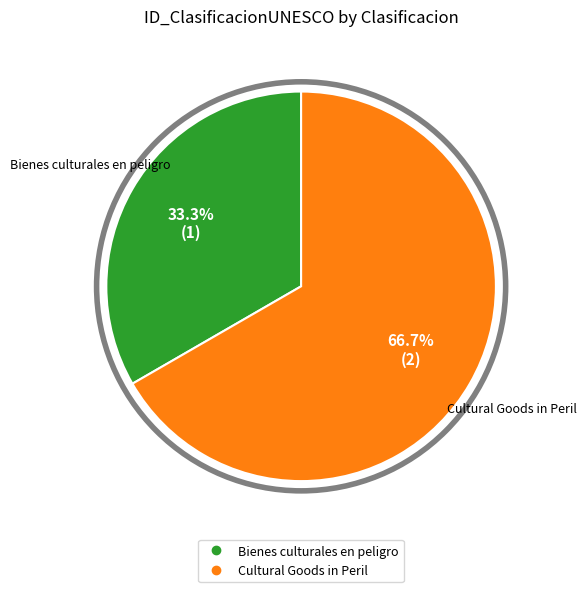

Approximately how many times larger is the value at Cultural Goods in Peril compared to Bienes culturales en peligro?

2.0